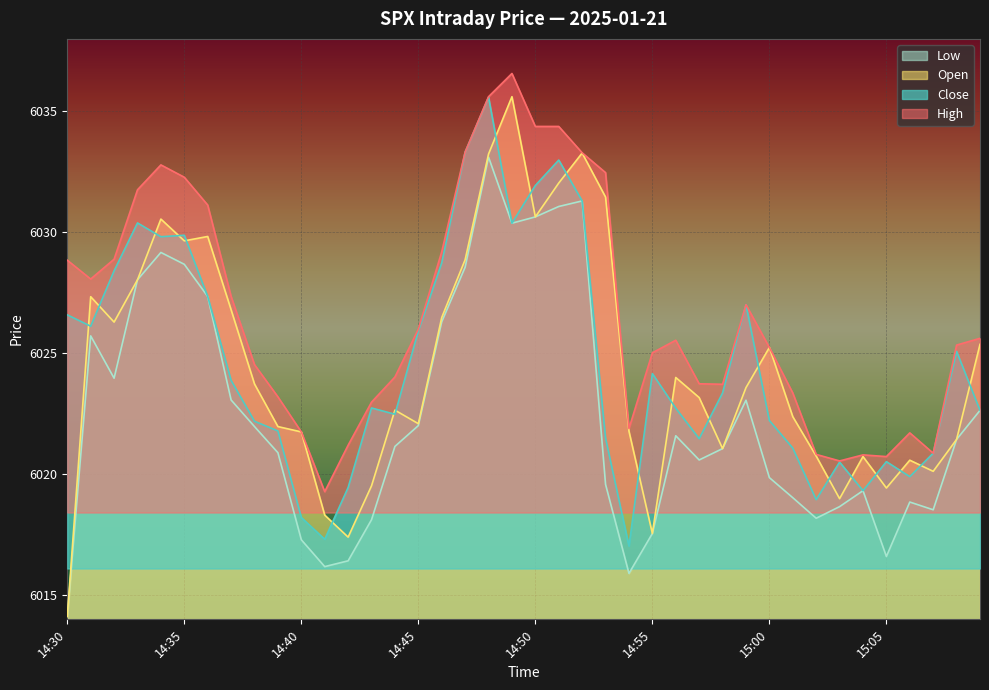

What is the sum of the low values at 14:47 and 15:06?

12047.4